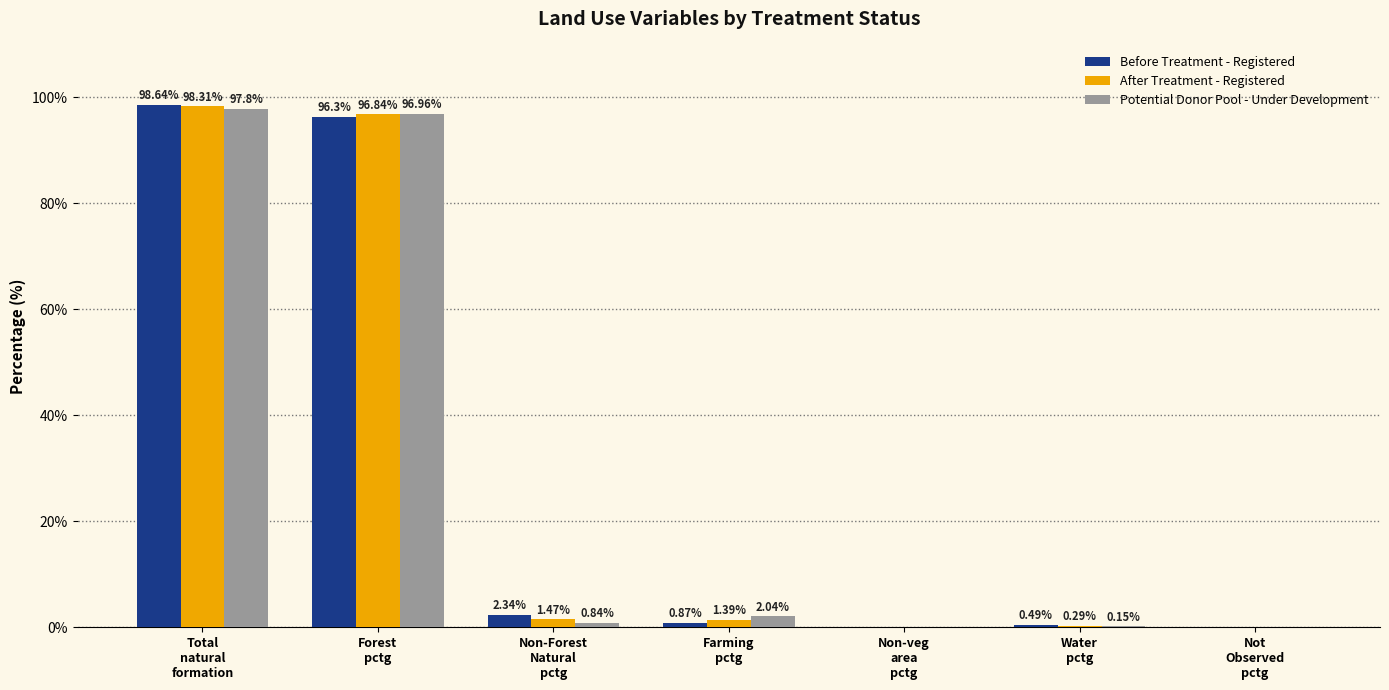

What value does the After Treatment - Registered series have at Total
natural
formation?

98.3